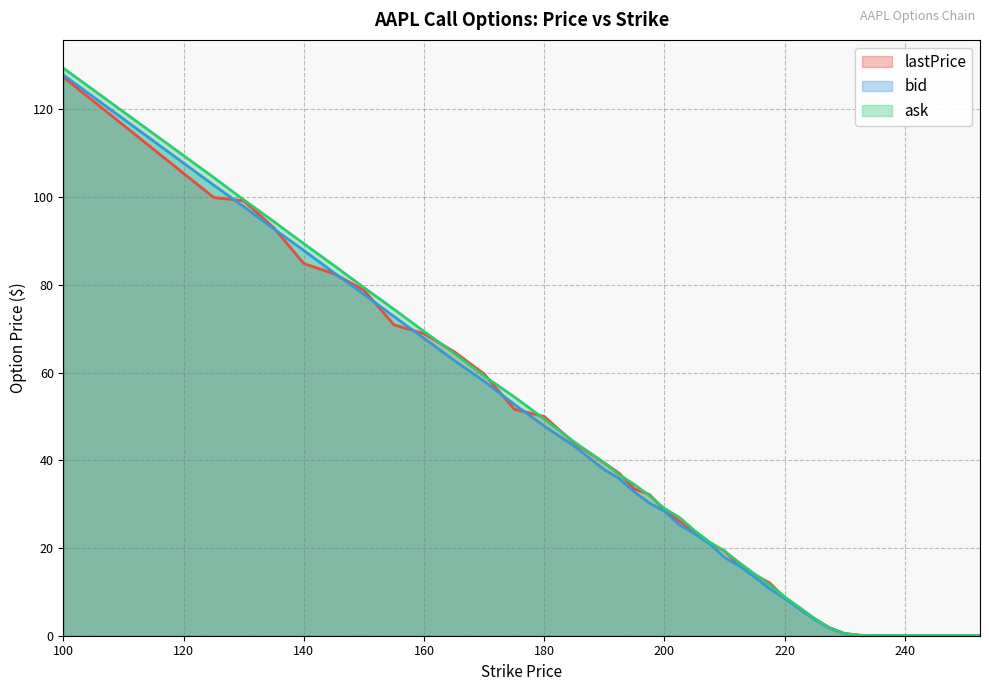

What is the sum of the ask values at 170.0 and 160.0?

128.6